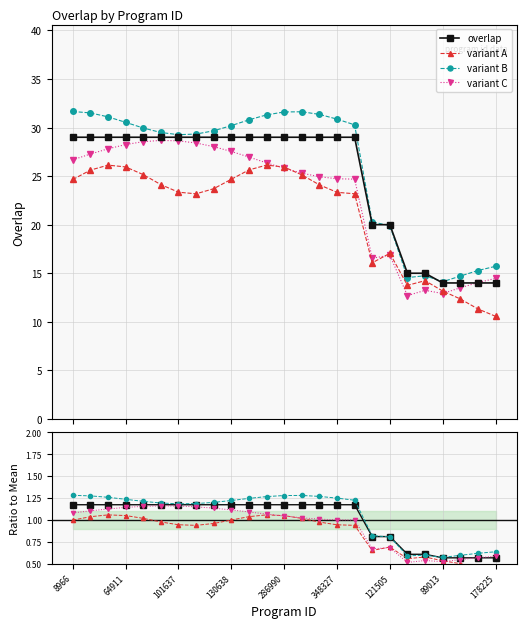

What is the value of the variant C point at the 9th from the left?

28.0